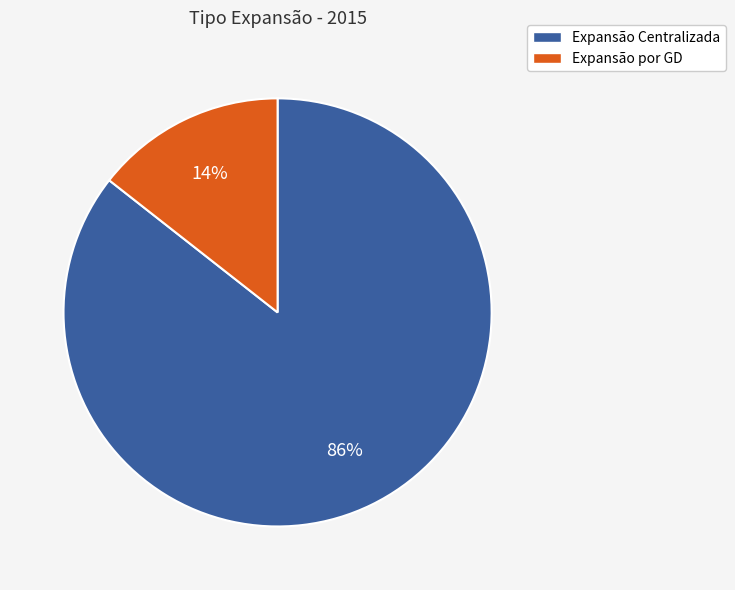

To the nearest percent, what is the combined percentage of Expansão por GD and Expansão Centralizada?

100%